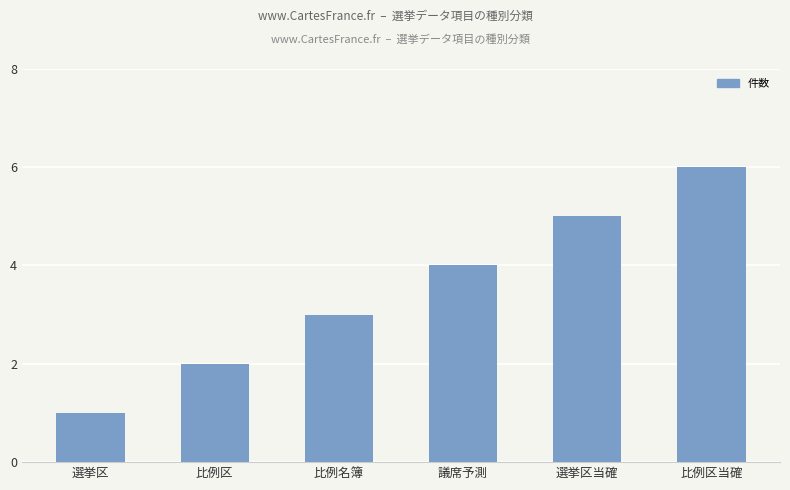

Reading left to right, extract all data points from this chart.

1	2	3	4	5	6